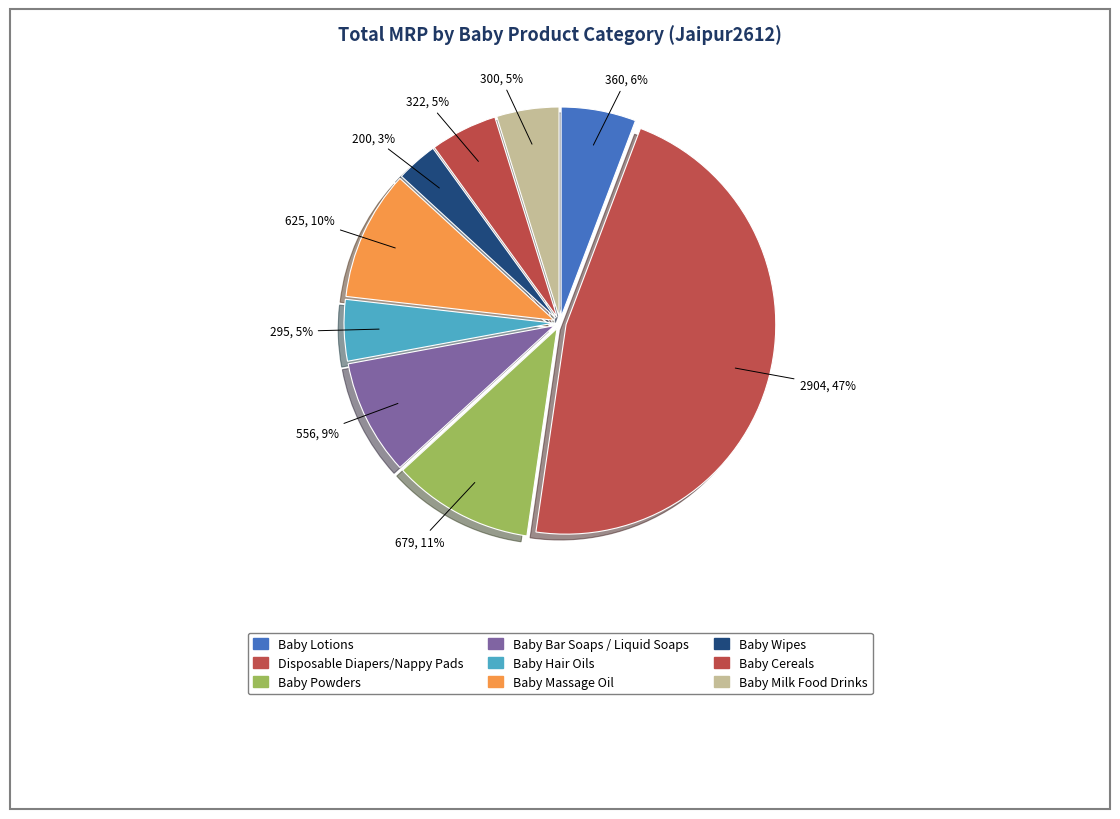

What is the smallest slice in the pie chart?

Baby Wipes